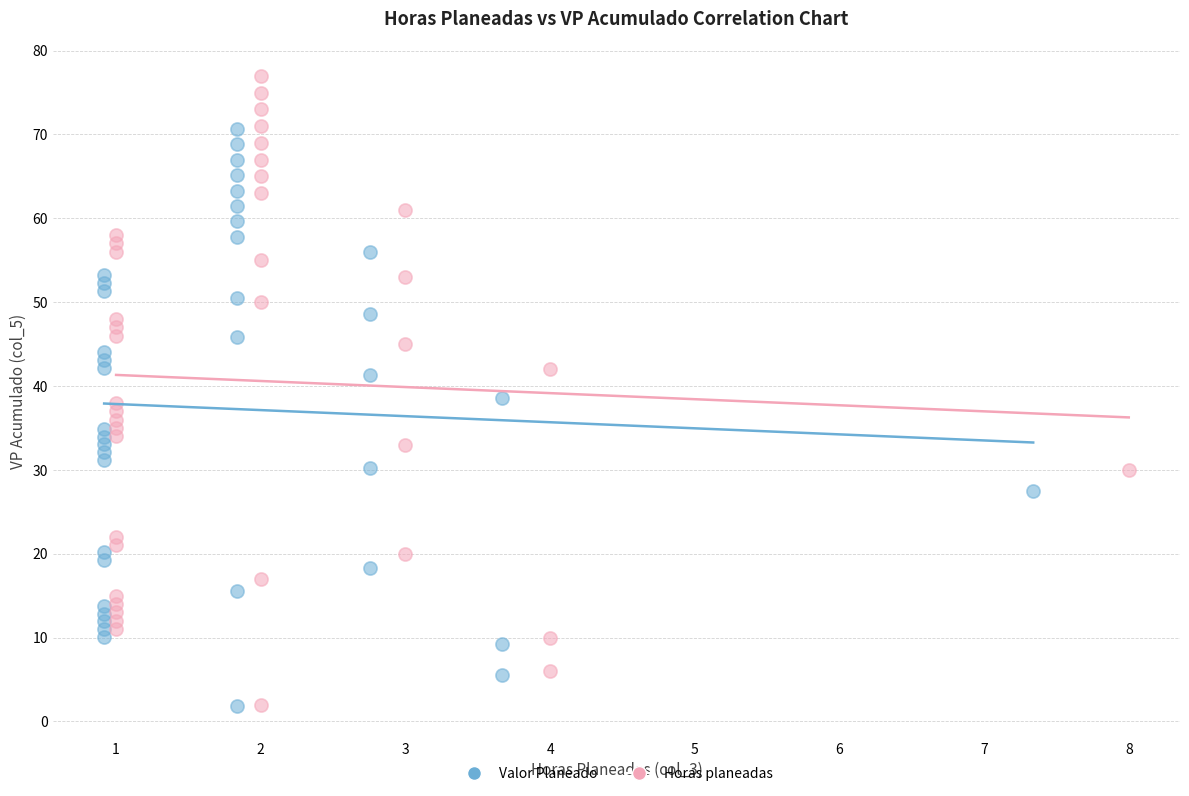

Which series reaches the maximum Y coordinate?

Horas planeadas